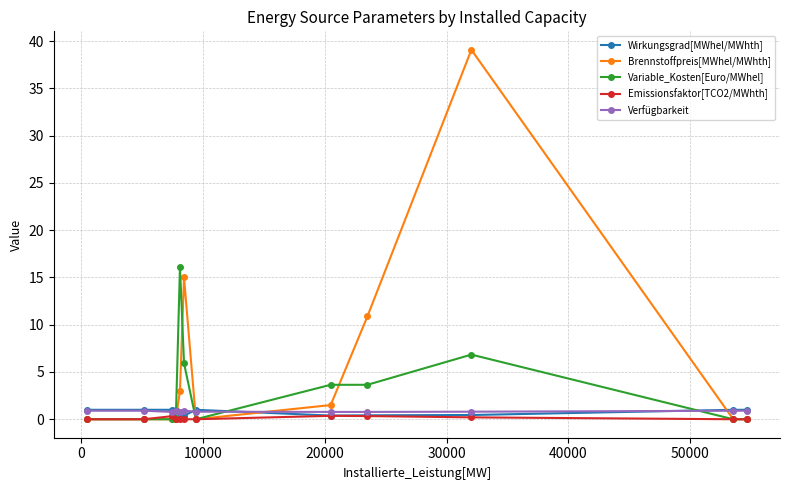

Which series has the widest spread of values?

Brennstoffpreis[MWhel/MWhth]